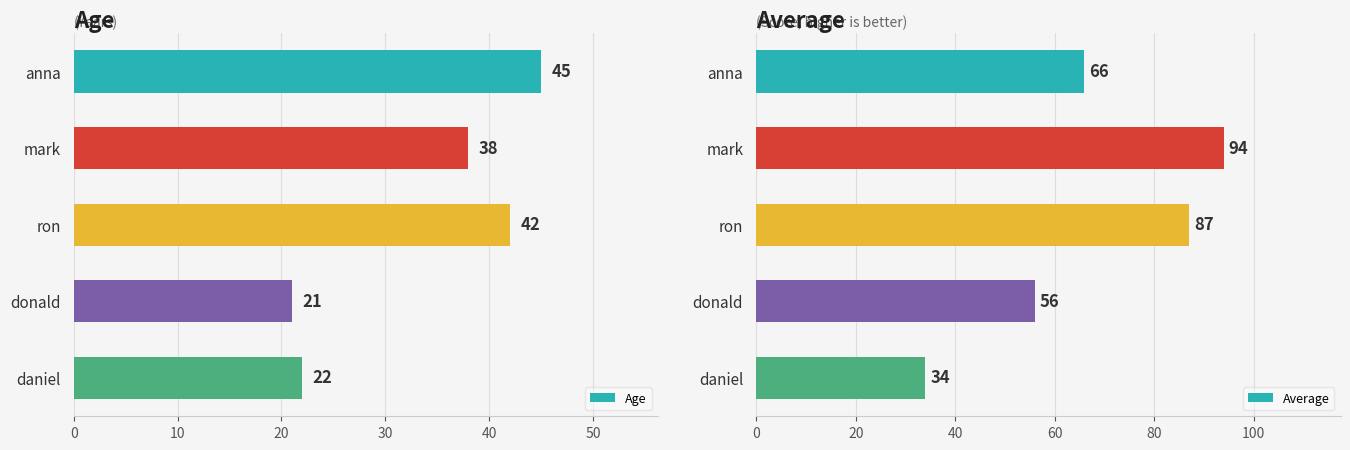

What is the value of the Average bar at the 3rd from the left?

87